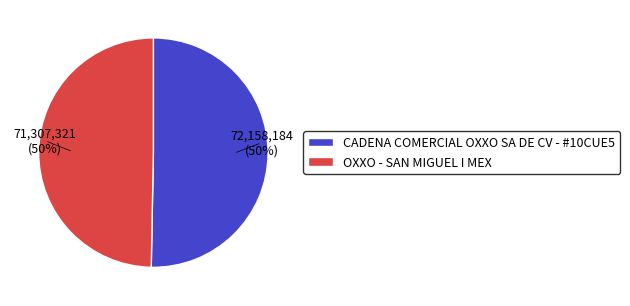

To the nearest percent, what is the average slice percentage?

50%